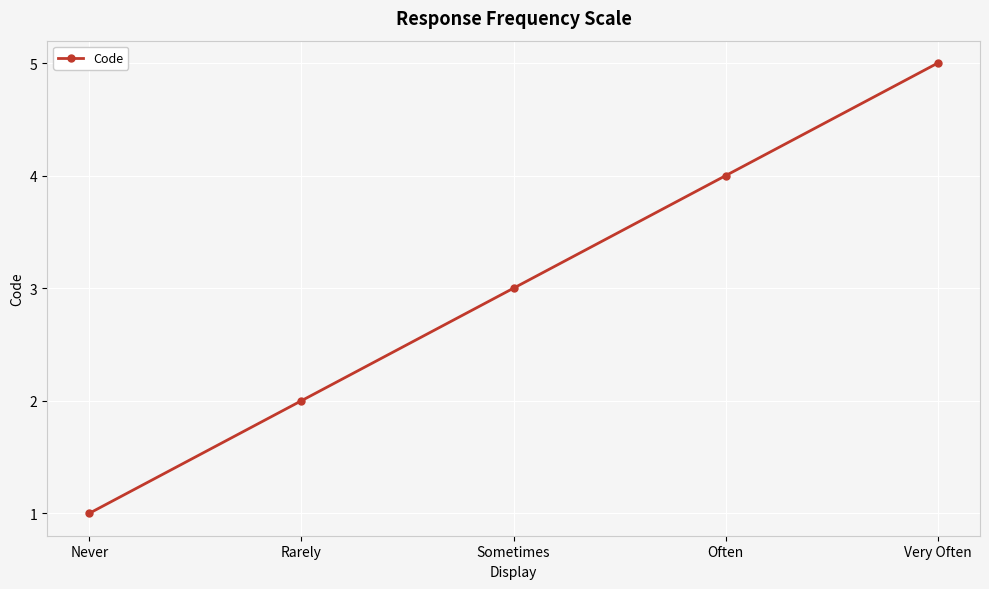

Which label corresponds to the largest value in the chart?

Very Often